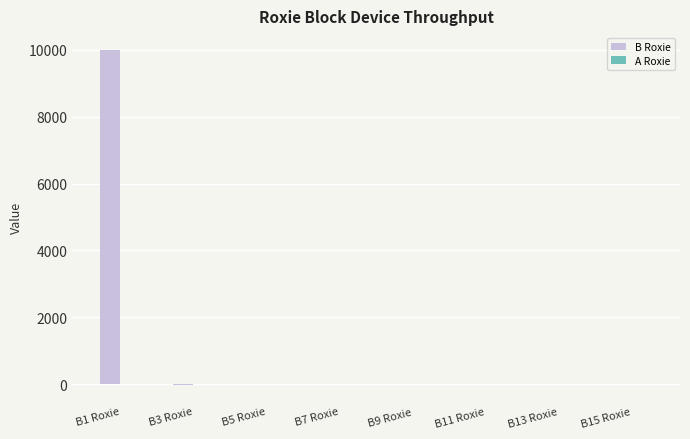

What is the sum of all B Roxie values?

9992.4